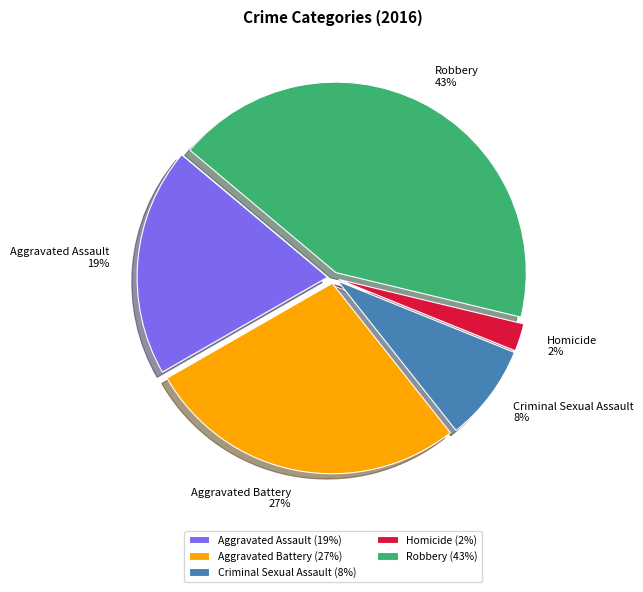

Combined, do Aggravated Assault and Homicide account for over 50%?

No